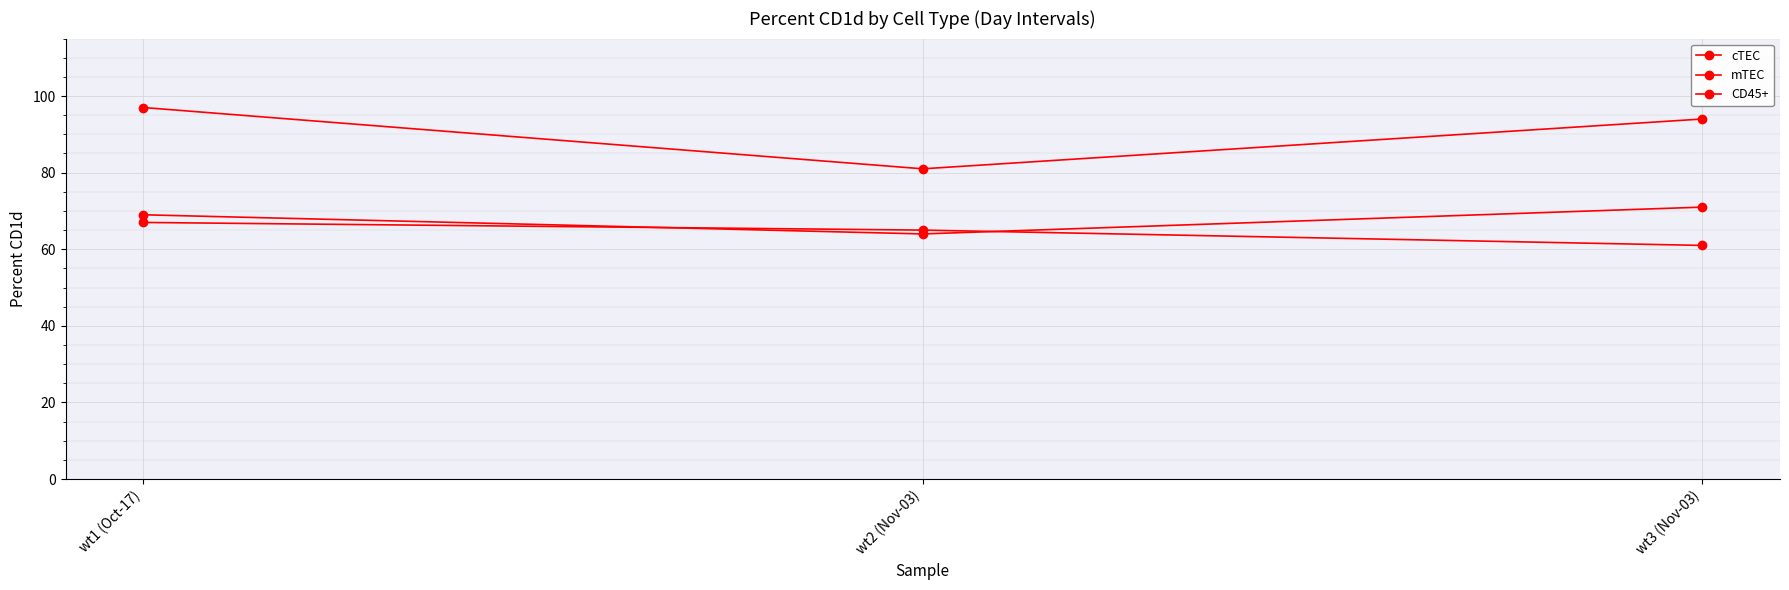

Count the number of data series in this chart.

3